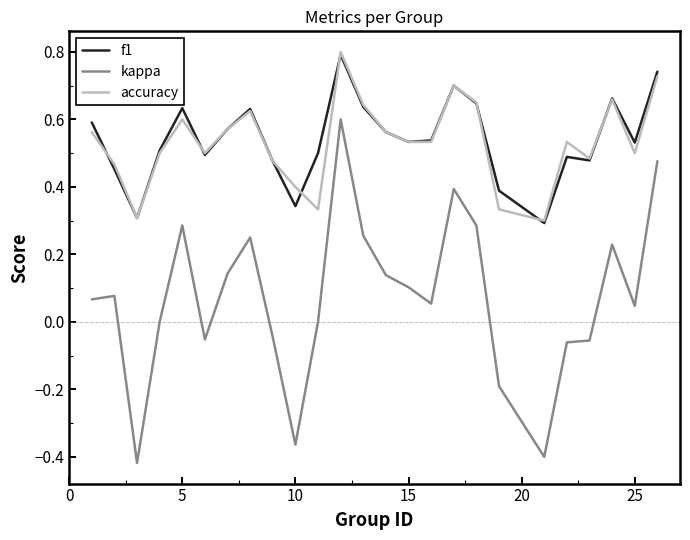

What is the greatest value displayed?

0.8